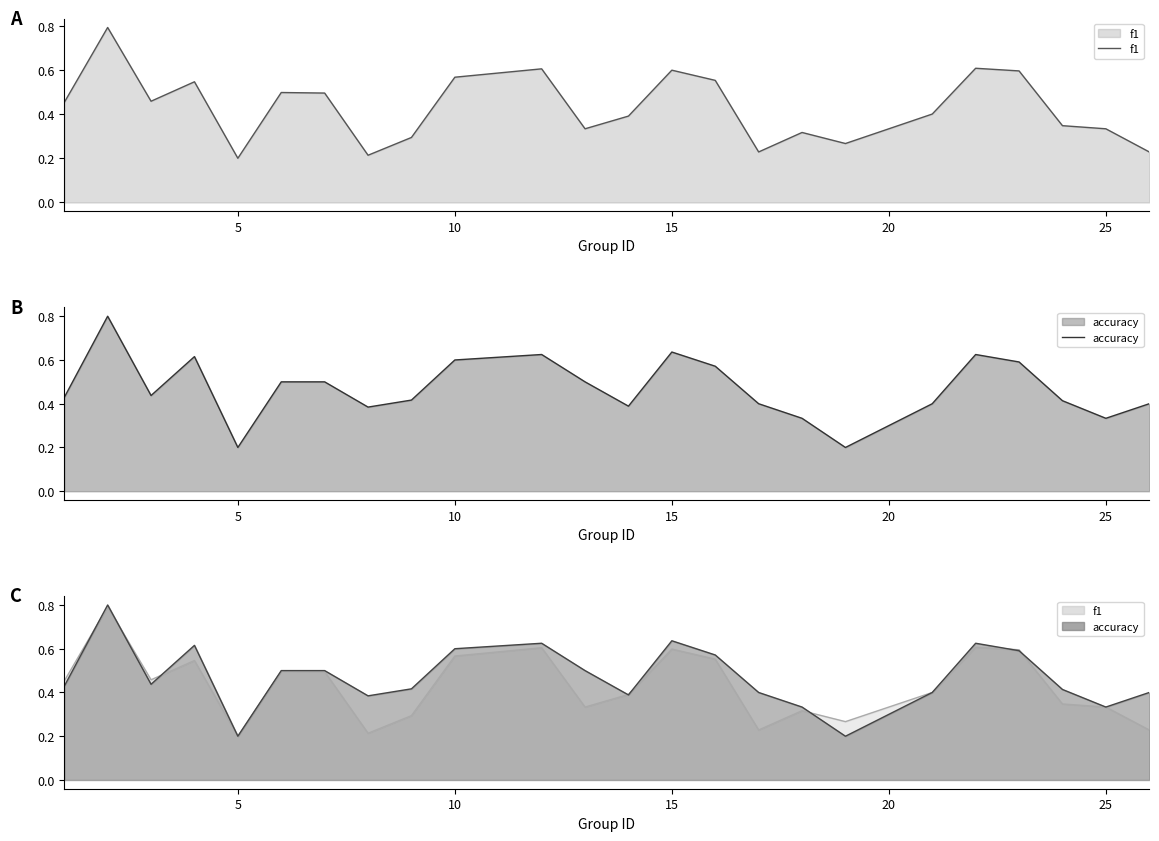

Rank the series by their maximum value, from lowest to highest.

f1, accuracy